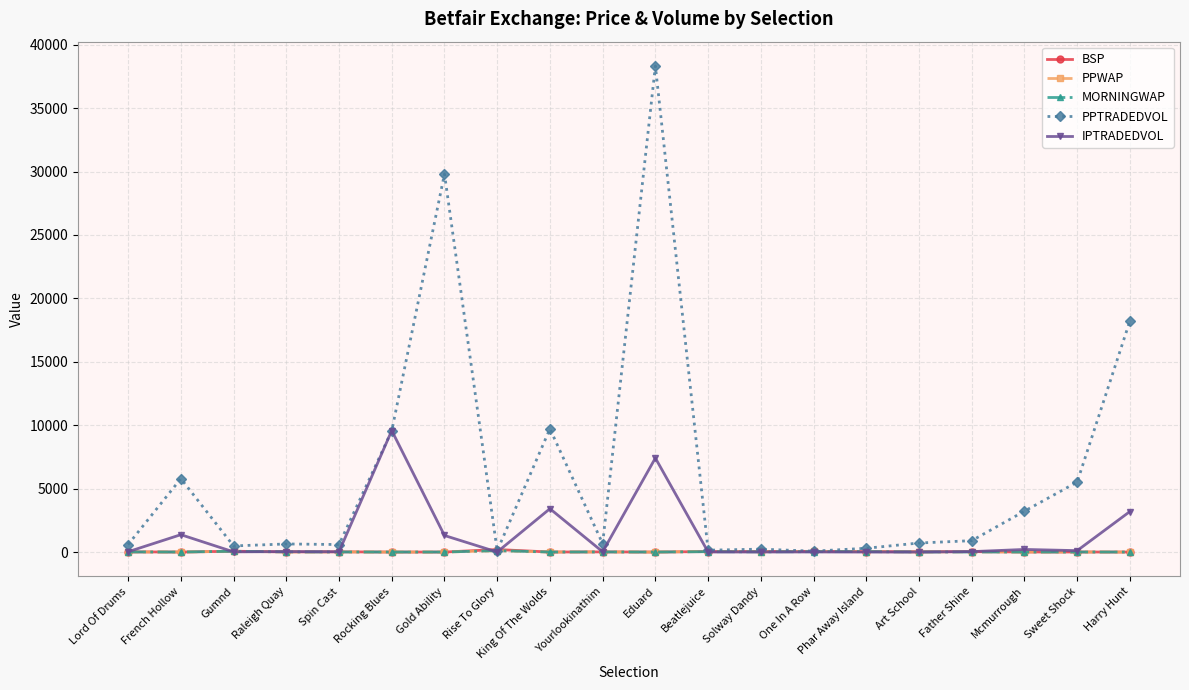

At which label does PPTRADEDVOL reach its peak?

Eduard